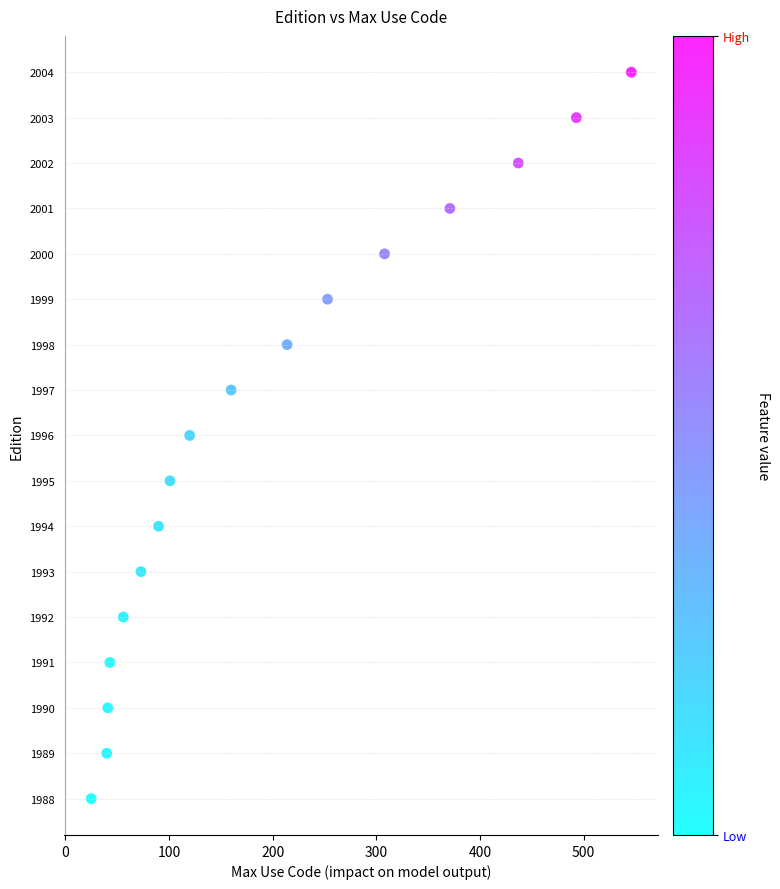

What is the range of X values (max minus min)?

521